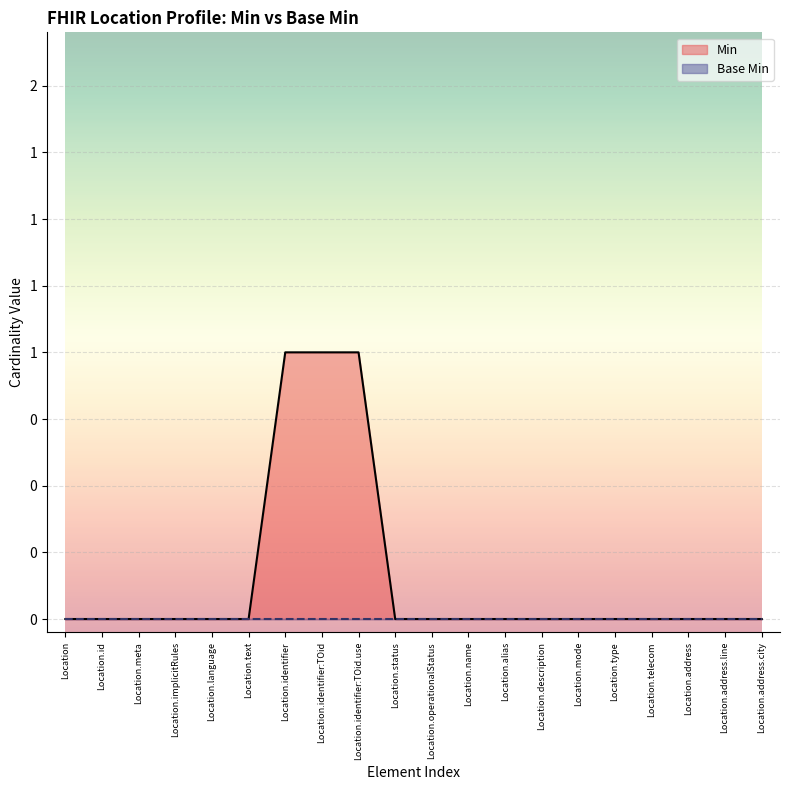

What is the sum of all values?

3